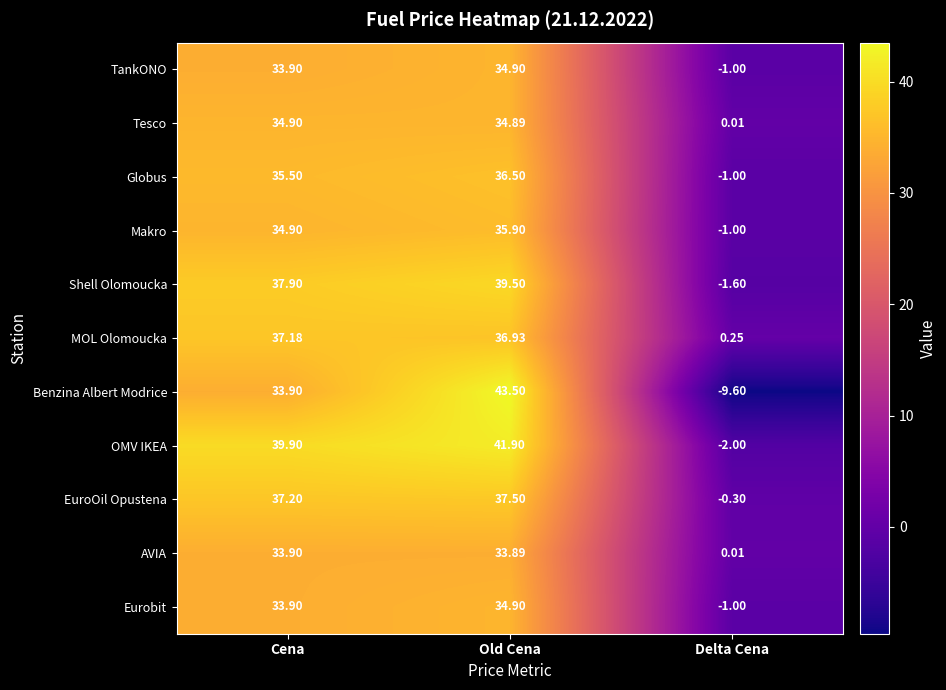

At which category does the chart reach its minimum across all series?

Delta Cena